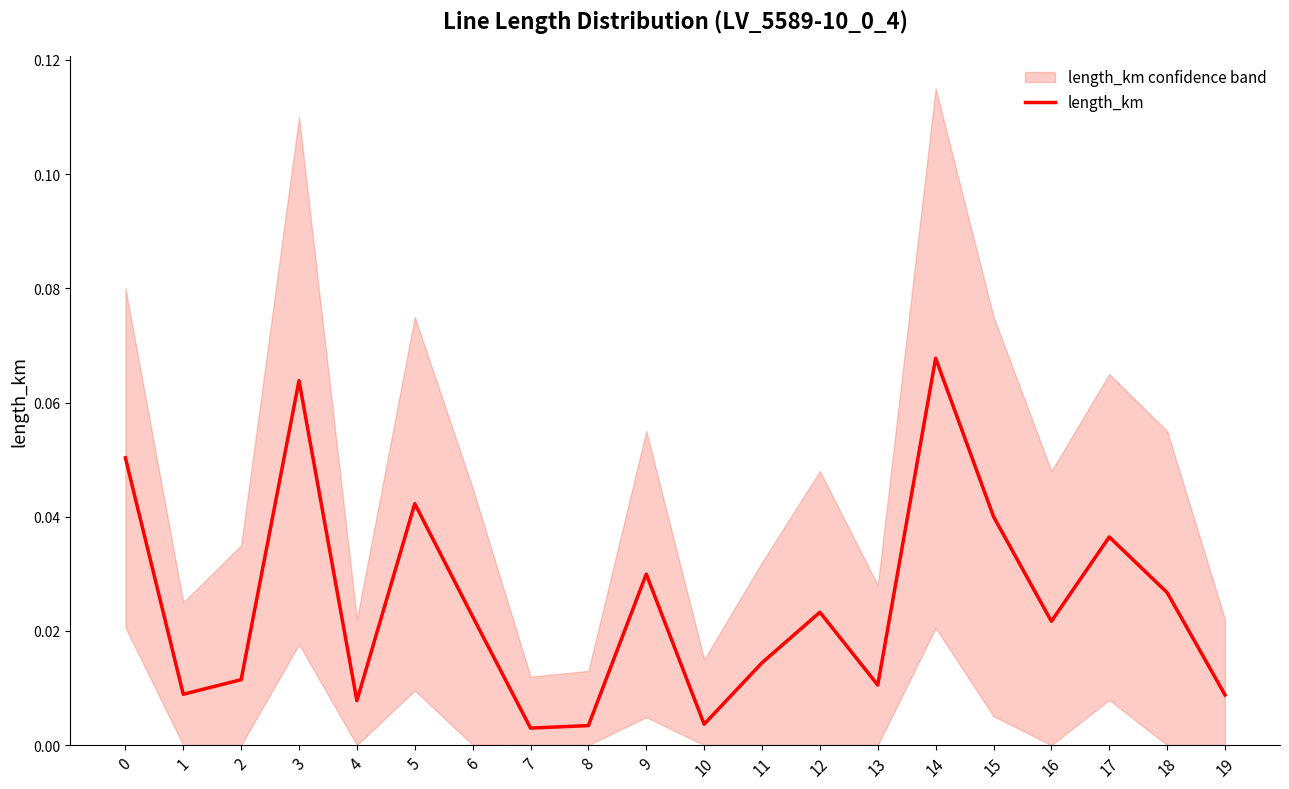

Reading left to right, list all the values displayed in this chart.

0=0.1	1=0.0	2=0.0	3=0.1	4=0.0	5=0.0	6=0.0	7=0.0	8=0.0	9=0.0	10=0.0	11=0.0	12=0.0	13=0.0	14=0.1	15=0.0	16=0.0	17=0.0	18=0.0	19=0.0